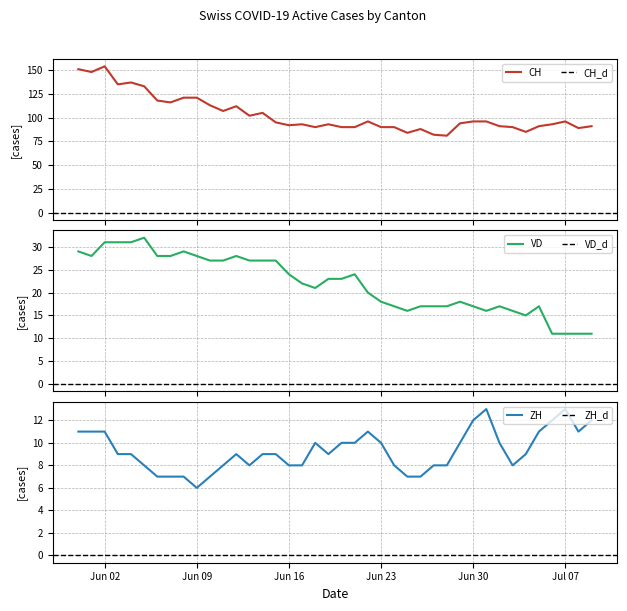

True or false: ZH and CH intersect in this chart.

False